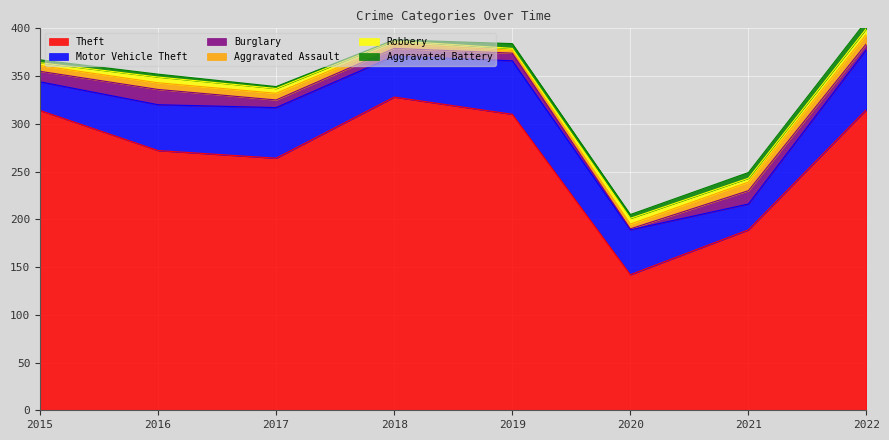

At 2021, list the series in order from largest to smallest.

Theft, Motor Vehicle Theft, Burglary, Aggravated Assault, Aggravated Battery, Robbery